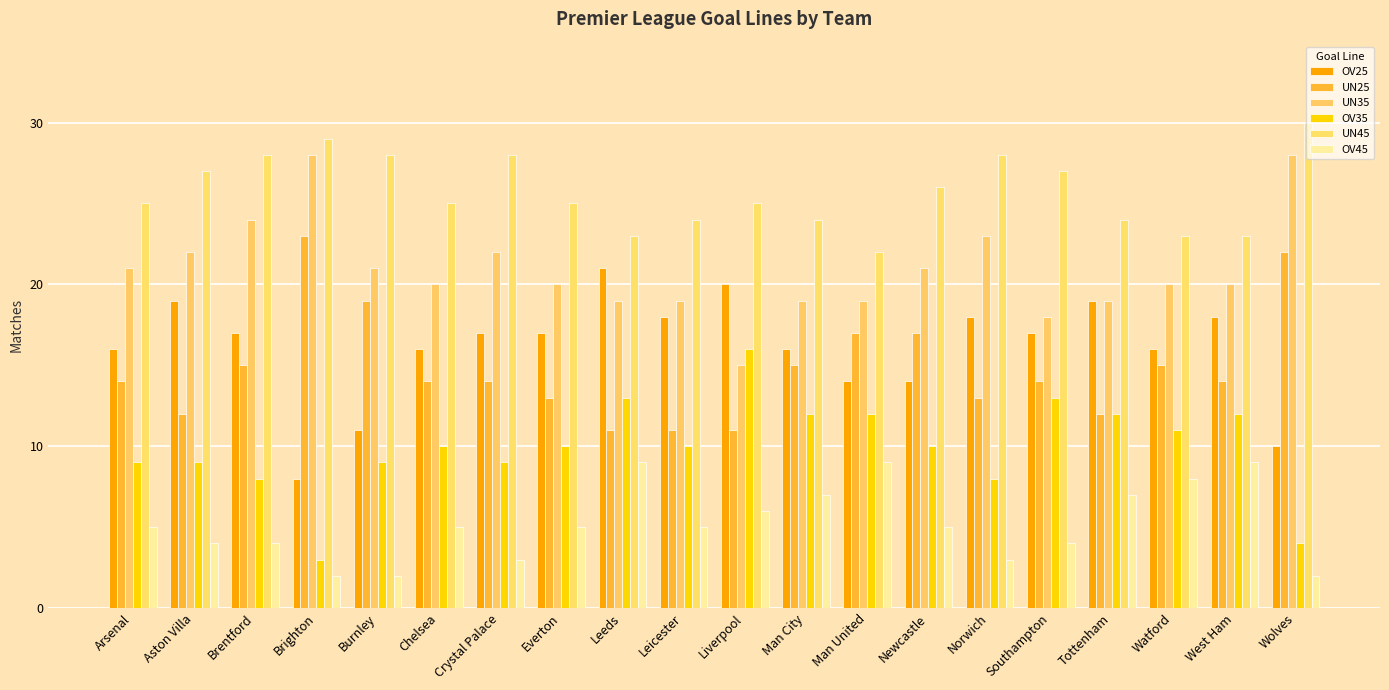

The OV45 series shows 2 at Aston Villa. True or false?

False